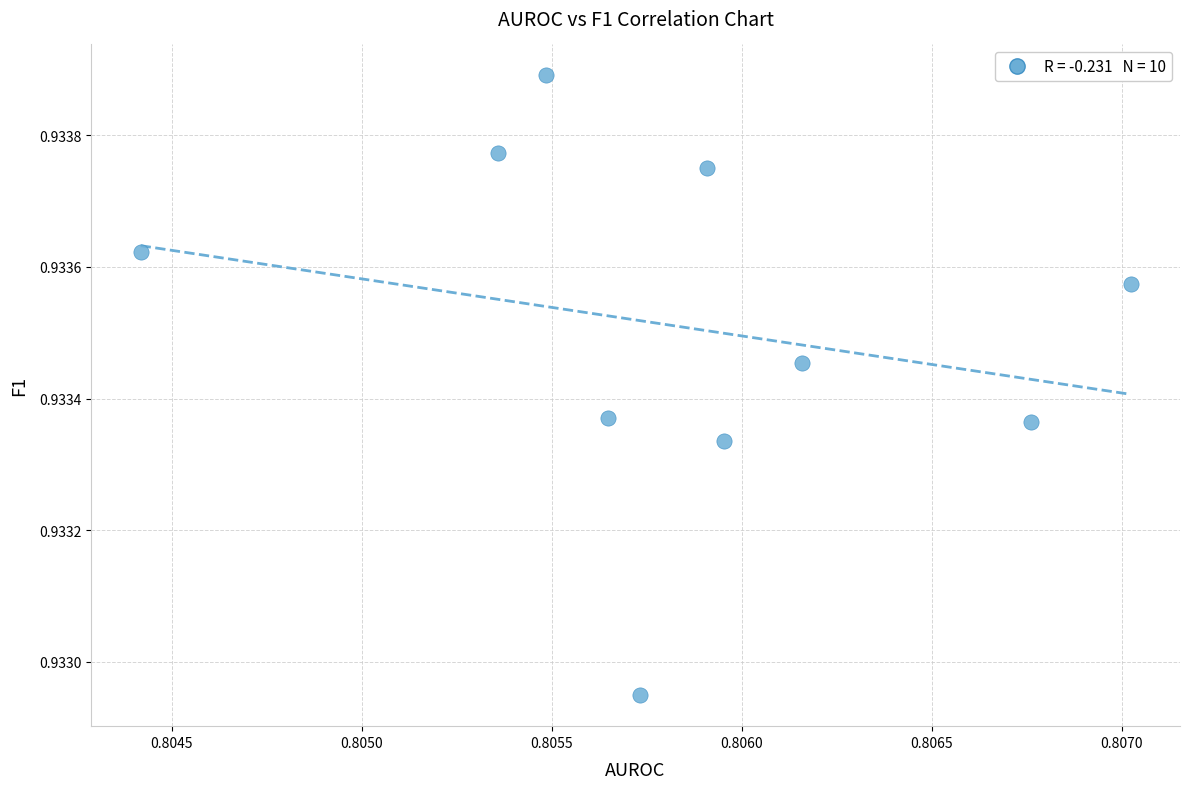

What is the average X value?

0.8